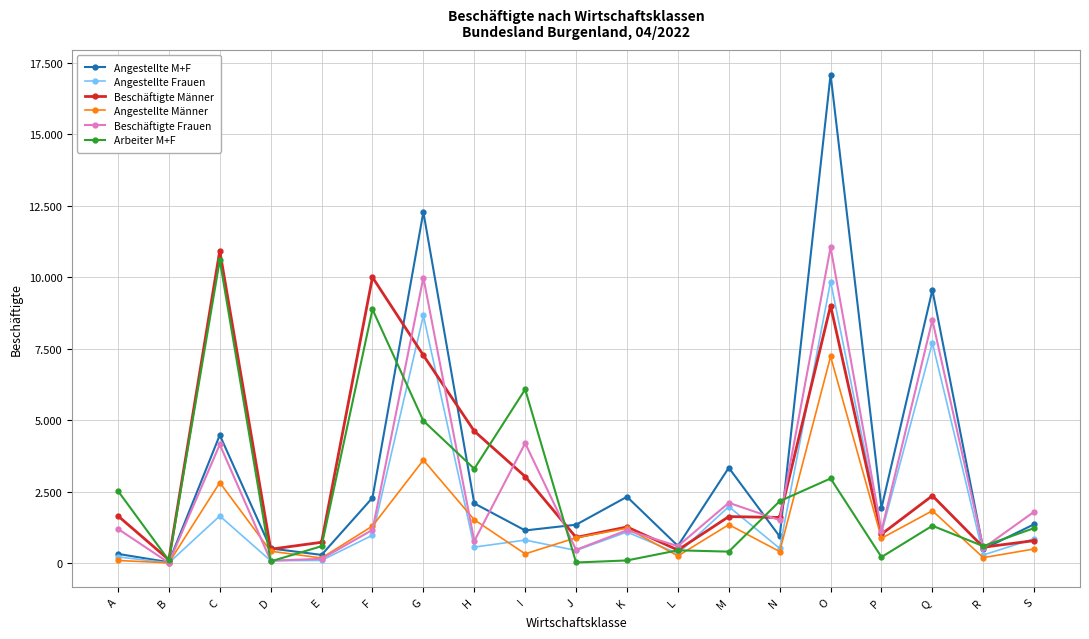

The value of Angestellte M+F at J is 676. True or false?

False